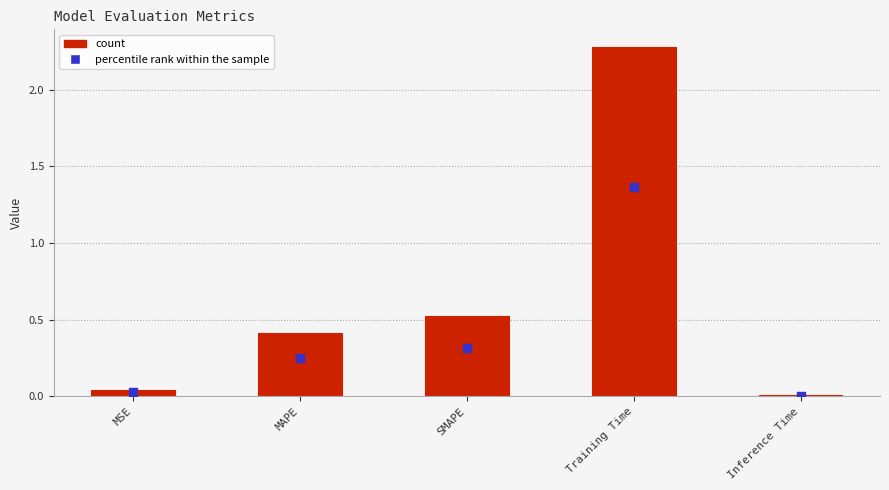

Which has a higher value, MSE or SMAPE?

SMAPE